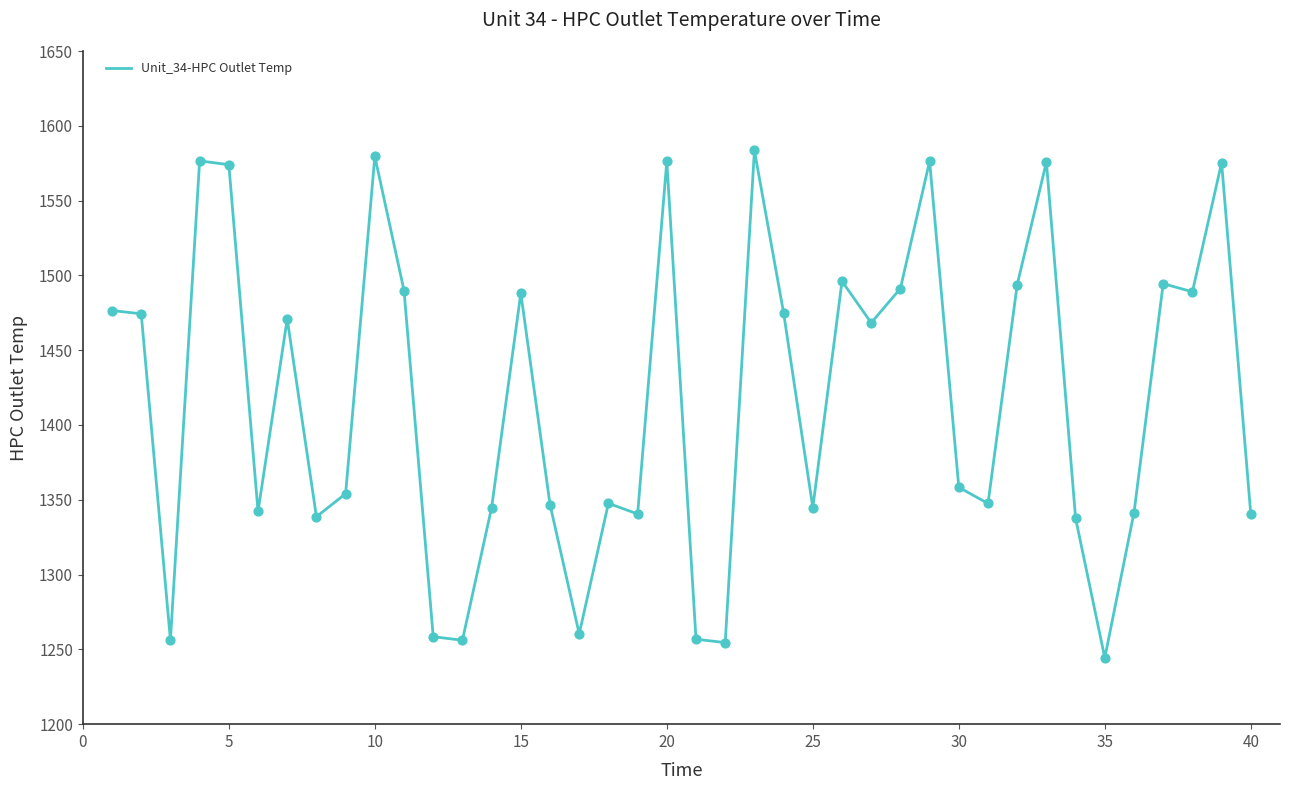

What is the smallest value displayed?

1244.4